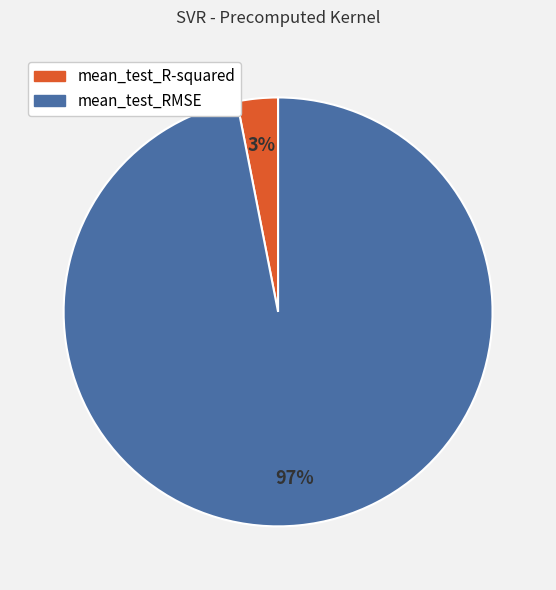

What is the smallest slice in the pie chart?

mean_test_R-squared